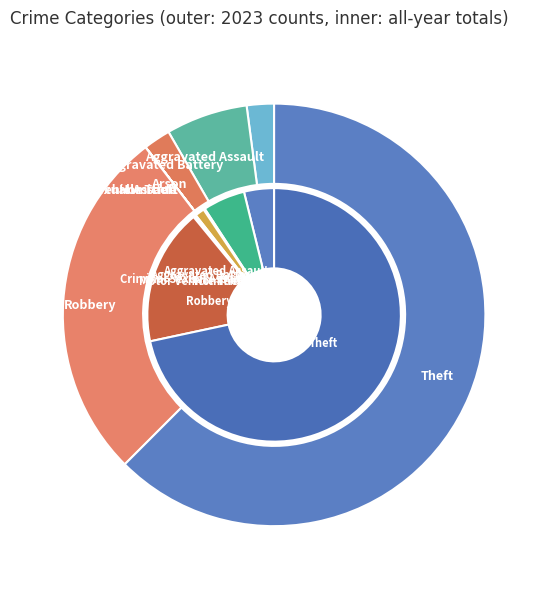

True or false: 5 accounts for 0% of the total.

True